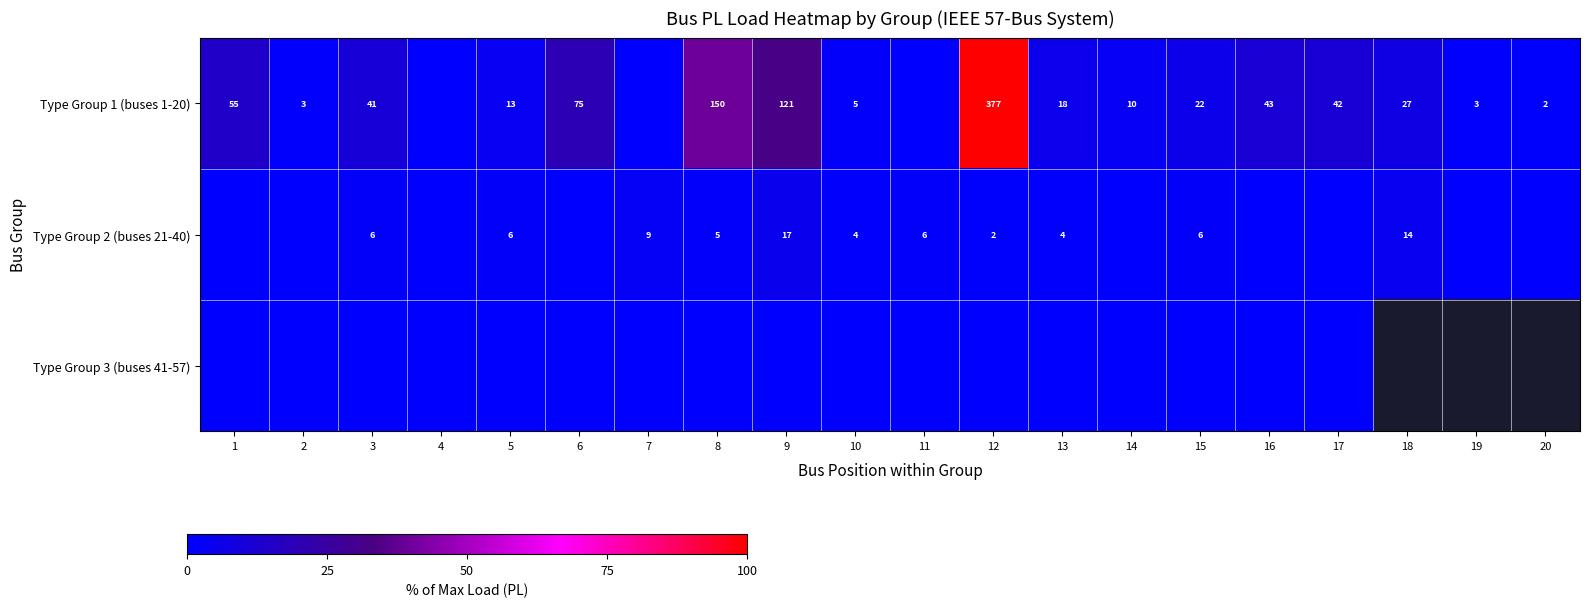

Is the value of Type Group 1 (buses 1-20) at 9 greater than the value of Type Group 2 (buses 21-40) at 8?

Yes